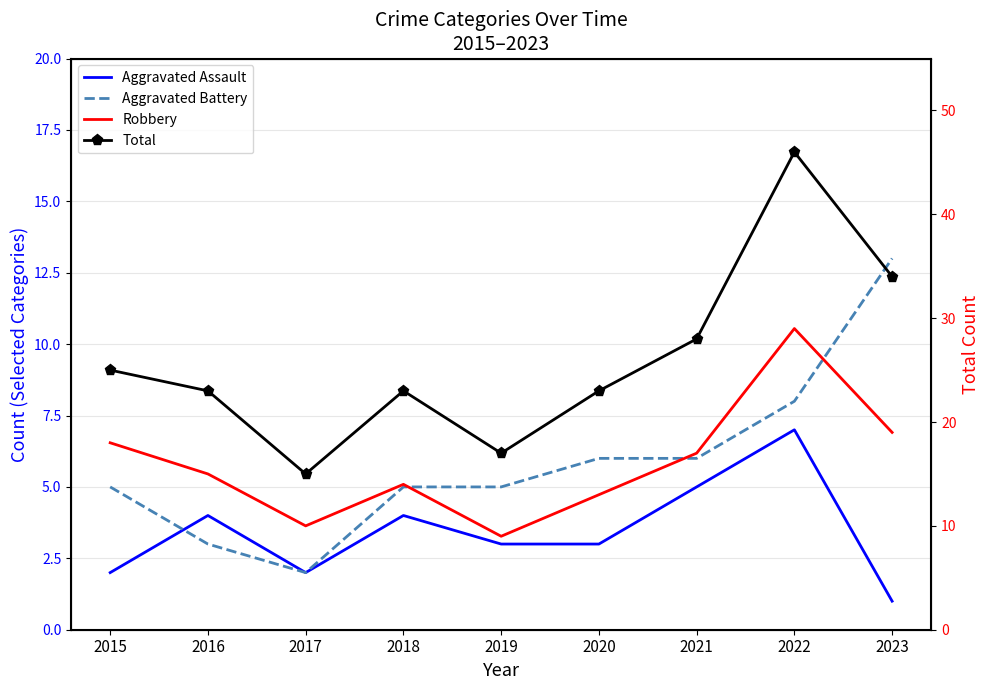

Reading right to left, extract all data points from this chart.

Aggravated Assault: 1	7	5	3	3	4	2	4	2
Aggravated Battery: 13	8	6	6	5	5	2	3	5
Robbery: 19	29	17	13	9	14	10	15	18
Total: 34	46	28	23	17	23	15	23	25